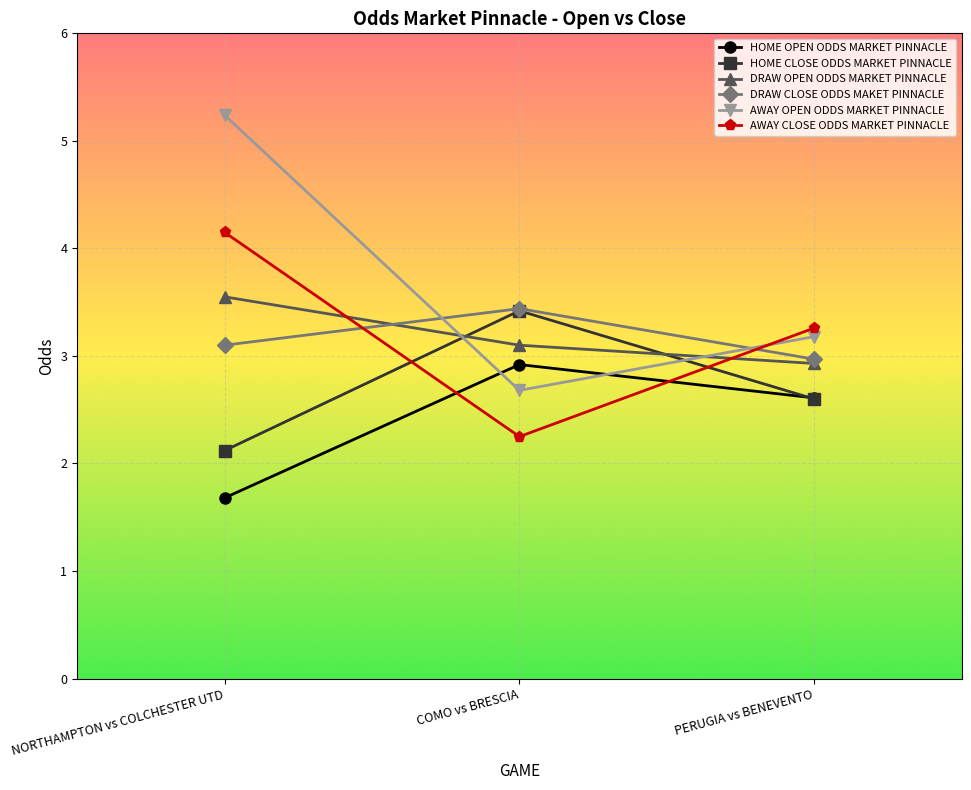

How many data points does each series have?

3